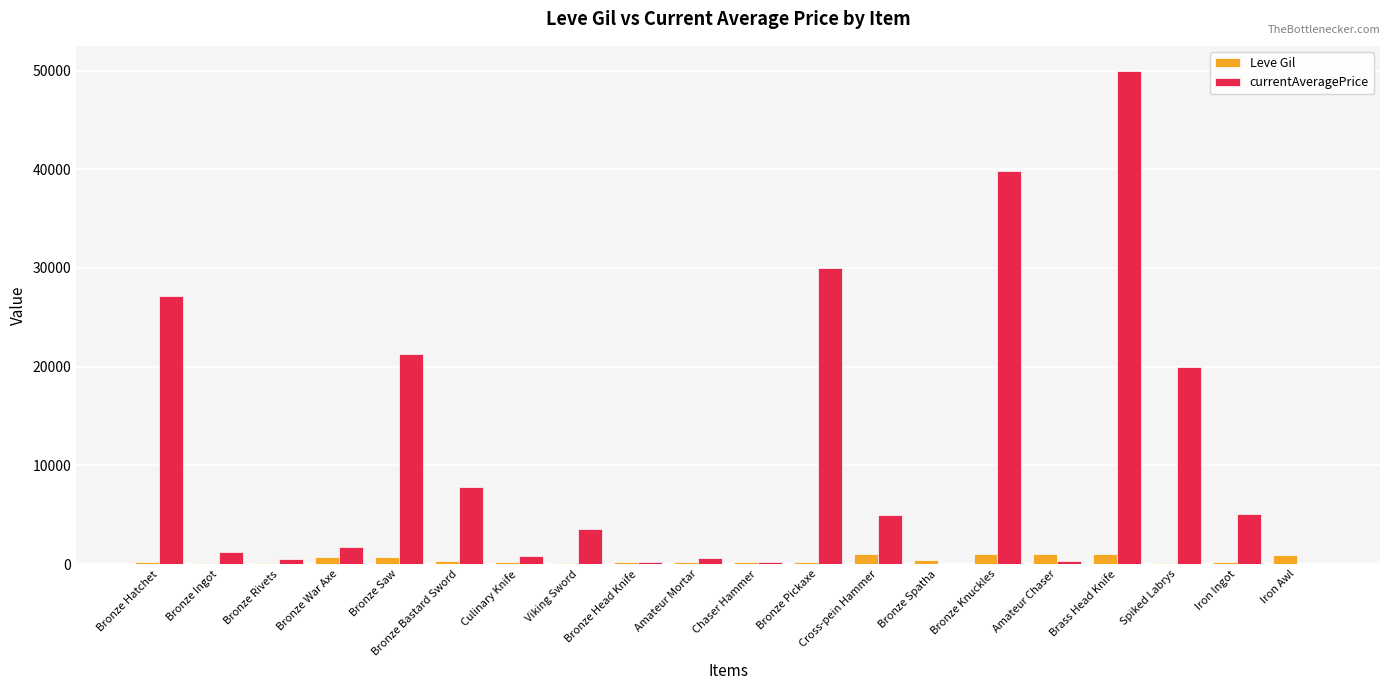

What is the highest value of the currentAveragePrice series?

50000